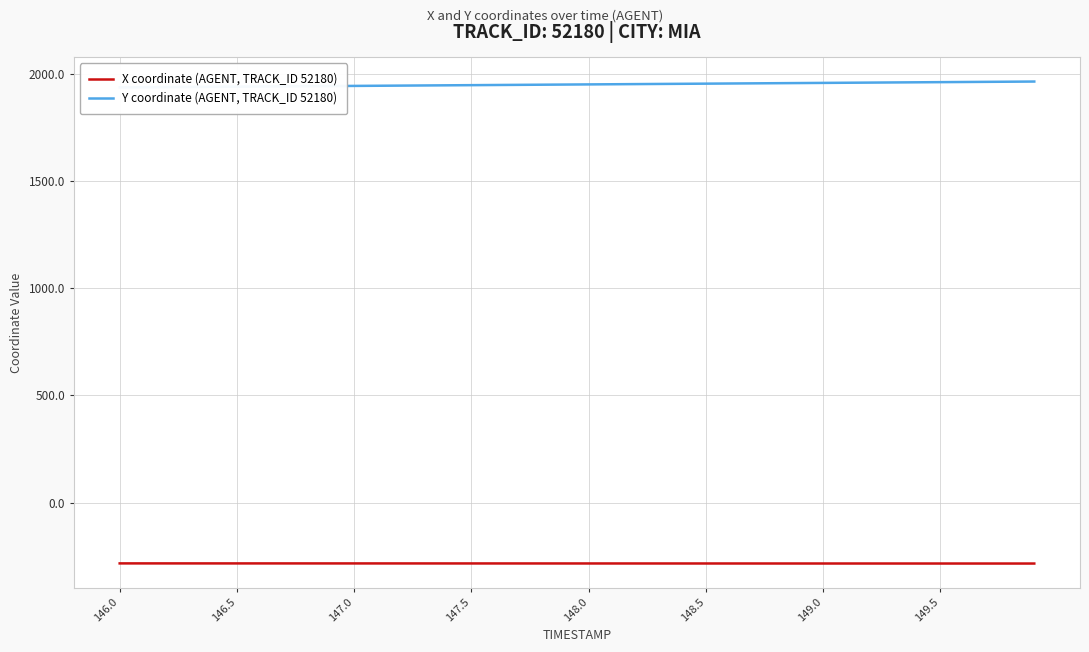

True or false: X coordinate (AGENT, TRACK_ID 52180) has more than 0 interior local peaks.

False